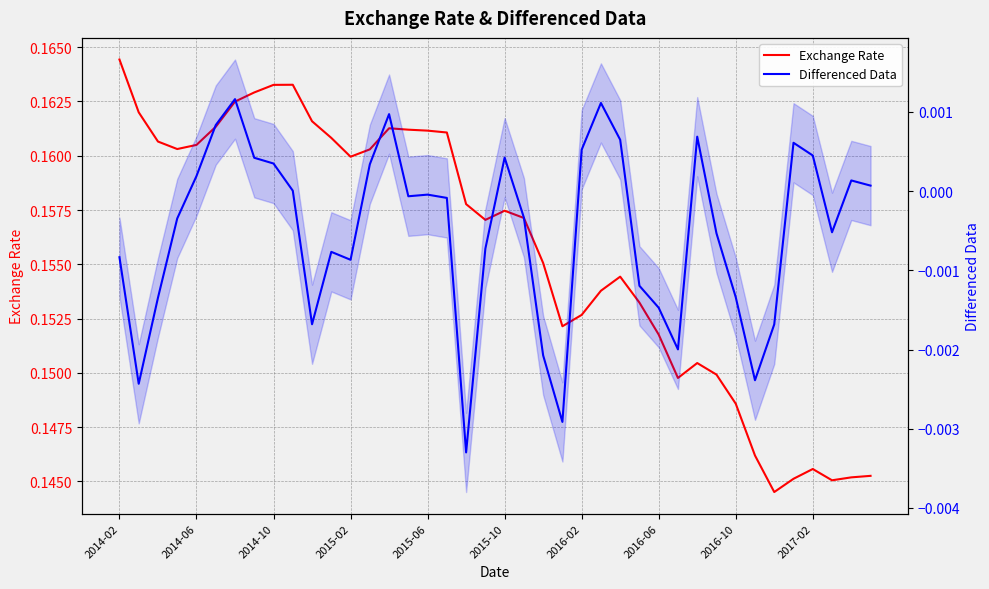

How many lines are shown in the chart?

2